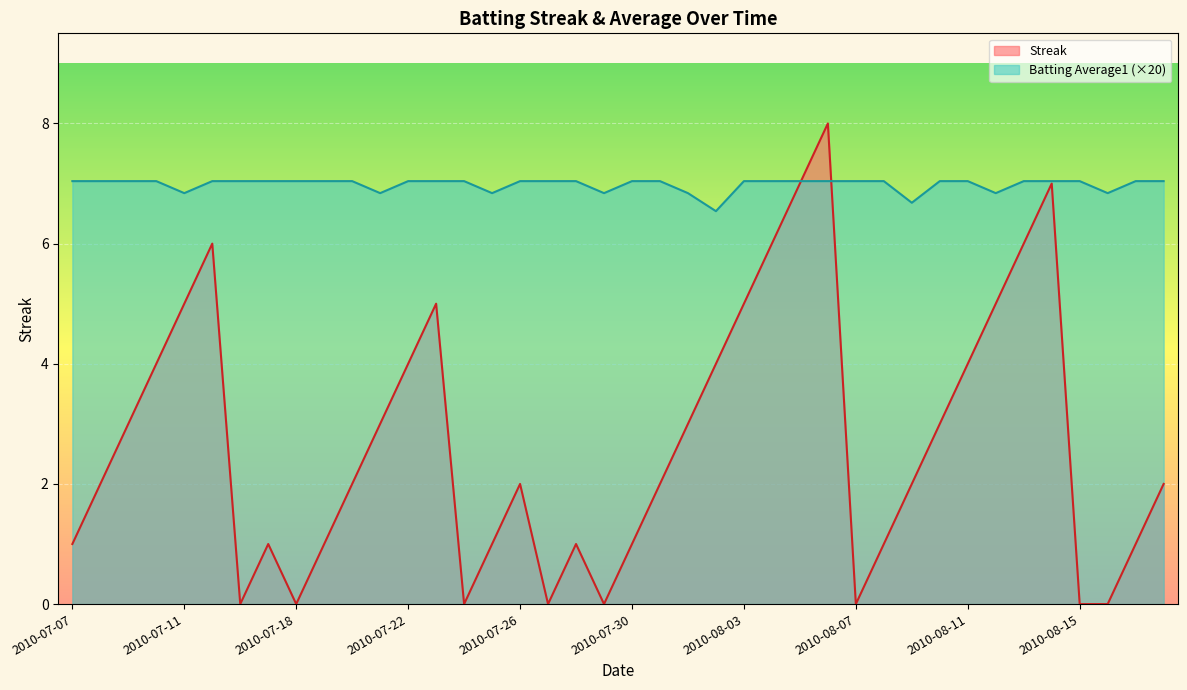

Reading right to left, transcribe all the data shown in this chart.

Streak: 2010-08-18=2.0	2010-08-17=1.0	2010-08-16=0.0	2010-08-15=0.0	2010-08-14=7.0	2010-08-13=6.0	2010-08-12=5.0	2010-08-11=4.0	2010-08-10=3.0	2010-08-09=2.0	2010-08-08=1.0	2010-08-07=0.0	2010-08-06=8.0	2010-08-05=7.0	2010-08-04=6.0	2010-08-03=5.0	2010-08-02=4.0	2010-08-01=3.0	2010-07-31=2.0	2010-07-30=1.0	2010-07-29=0.0	2010-07-28=1.0	2010-07-27=0.0	2010-07-26=2.0	2010-07-25=1.0	2010-07-24=0.0	2010-07-23=5.0	2010-07-22=4.0	2010-07-21=3.0	2010-07-20=2.0	2010-07-19=1.0	2010-07-18=0.0	2010-07-17=1.0	2010-07-16=0.0	2010-07-15=6.0	2010-07-11=5.0	2010-07-10=4.0	2010-07-09=3.0	2010-07-08=2.0	2010-07-07=1.0
Batting Average1: 2010-08-18=7.0	2010-08-17=7.0	2010-08-16=6.8	2010-08-15=7.0	2010-08-14=7.0	2010-08-13=7.0	2010-08-12=6.8	2010-08-11=7.0	2010-08-10=7.0	2010-08-09=6.7	2010-08-08=7.0	2010-08-07=7.0	2010-08-06=7.0	2010-08-05=7.0	2010-08-04=7.0	2010-08-03=7.0	2010-08-02=6.5	2010-08-01=6.8	2010-07-31=7.0	2010-07-30=7.0	2010-07-29=6.8	2010-07-28=7.0	2010-07-27=7.0	2010-07-26=7.0	2010-07-25=6.8	2010-07-24=7.0	2010-07-23=7.0	2010-07-22=7.0	2010-07-21=6.8	2010-07-20=7.0	2010-07-19=7.0	2010-07-18=7.0	2010-07-17=7.0	2010-07-16=7.0	2010-07-15=7.0	2010-07-11=6.8	2010-07-10=7.0	2010-07-09=7.0	2010-07-08=7.0	2010-07-07=7.0